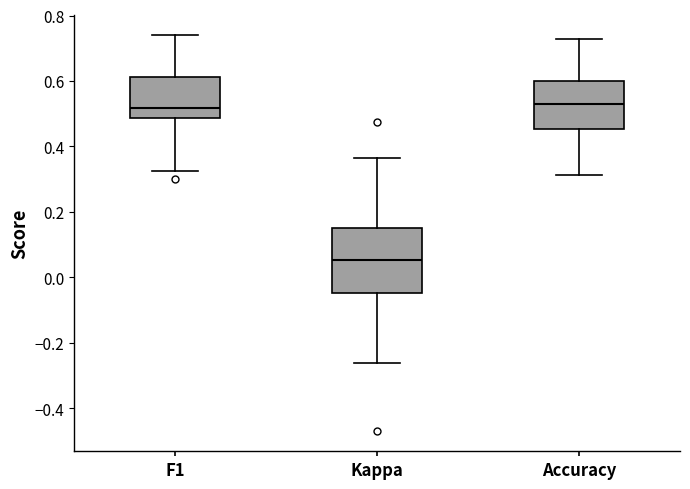

Comparing the boxes themselves (not the whiskers), which one is the tallest?

Kappa